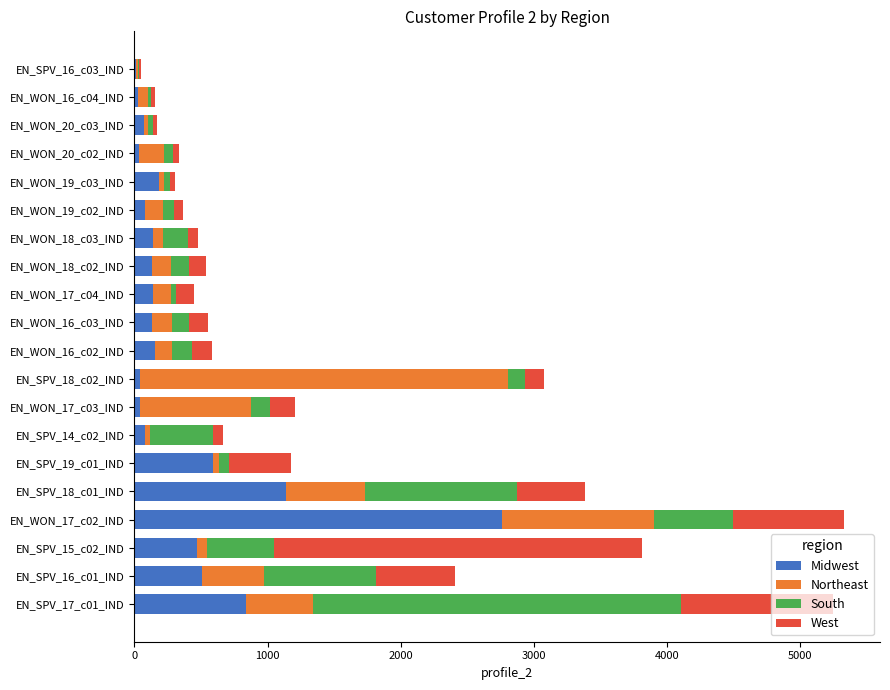

At which label does Midwest reach its peak?

EN_WON_17_c02_IND